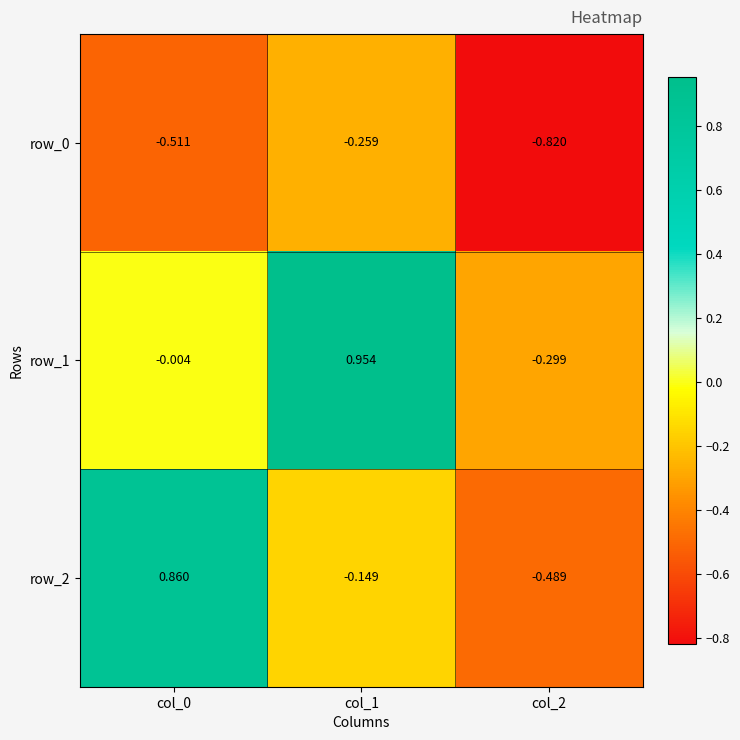

What is the difference between the maximum and minimum values in the row_1 series?

1.3